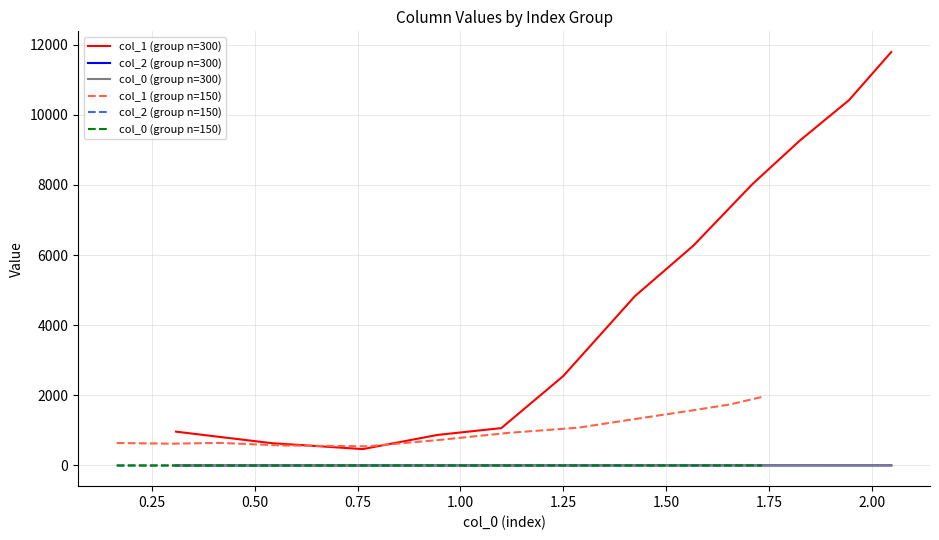

Rank the series by their maximum value, from highest to lowest.

col_1 (group n=300), col_1 (group n=150), col_2 (group n=300), col_2 (group n=150), col_0 (group n=300), col_0 (group n=150)